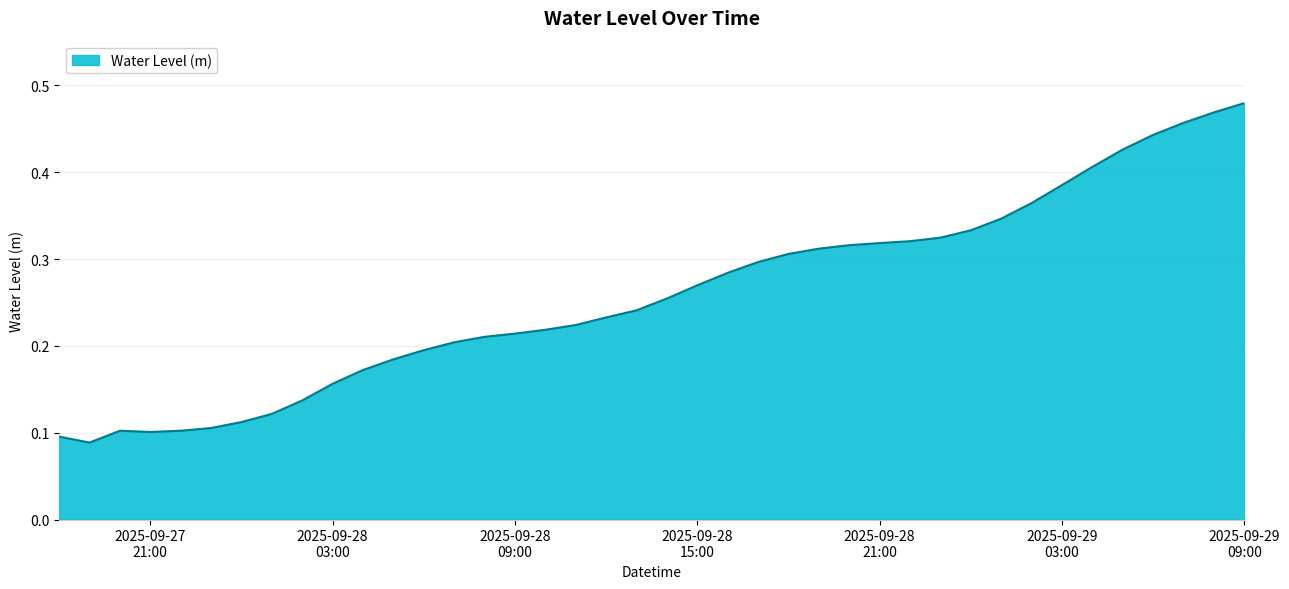

Is this an area chart (filled region under the line)?

Yes